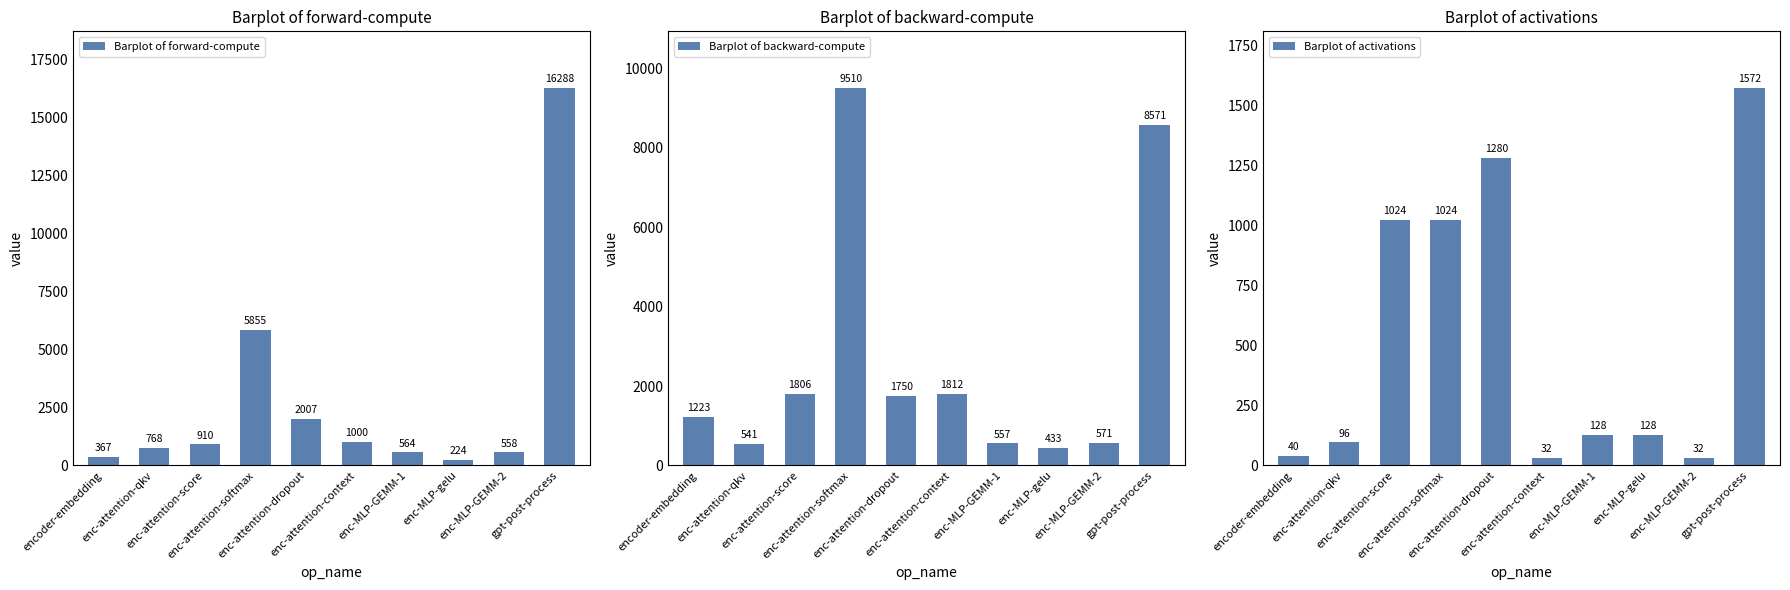

Reading right to left, what are all the values shown in this chart?

Barplot of forward-compute: gpt-post-process=16287.5	enc-MLP-GEMM-2=557.9	enc-MLP-gelu=223.5	enc-MLP-GEMM-1=564.1	enc-attention-context=1000.4	enc-attention-dropout=2006.8	enc-attention-softmax=5854.5	enc-attention-score=909.8	enc-attention-qkv=768.0	encoder-embedding=366.7
Barplot of backward-compute: gpt-post-process=8570.5	enc-MLP-GEMM-2=571.0	enc-MLP-gelu=432.8	enc-MLP-GEMM-1=557.5	enc-attention-context=1811.7	enc-attention-dropout=1750.2	enc-attention-softmax=9510.5	enc-attention-score=1806.2	enc-attention-qkv=541.3	encoder-embedding=1223.4
Barplot of activations: gpt-post-process=1572.1	enc-MLP-GEMM-2=32.0	enc-MLP-gelu=128.0	enc-MLP-GEMM-1=128.0	enc-attention-context=32.0	enc-attention-dropout=1280.0	enc-attention-softmax=1024.0	enc-attention-score=1024.0	enc-attention-qkv=96.0	encoder-embedding=40.0